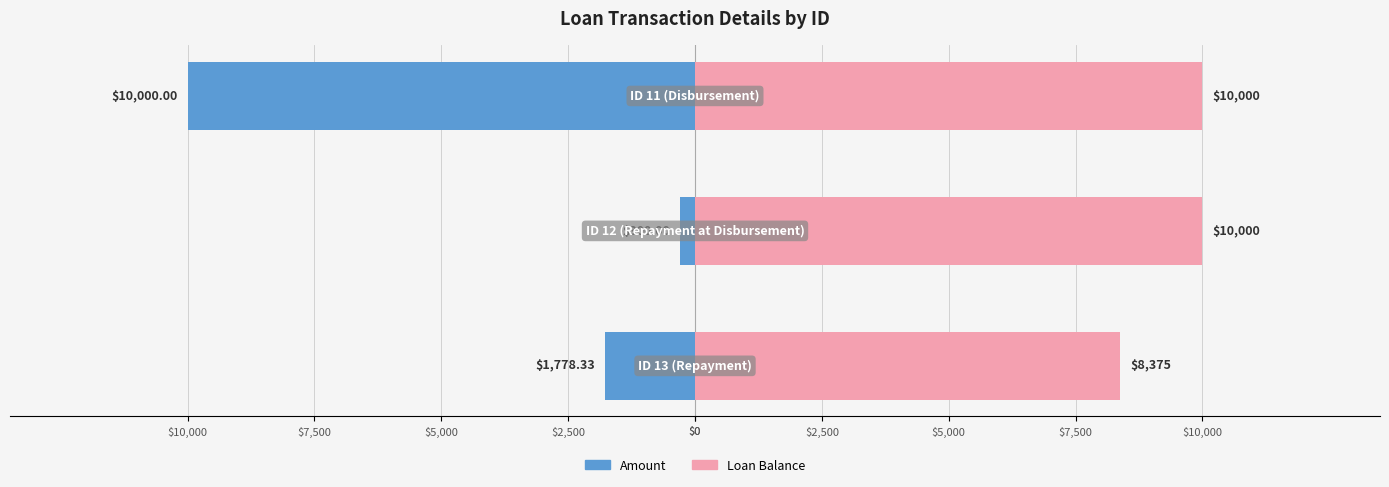

What is the approximate value of Loan Balance at $5,000?

10000.0